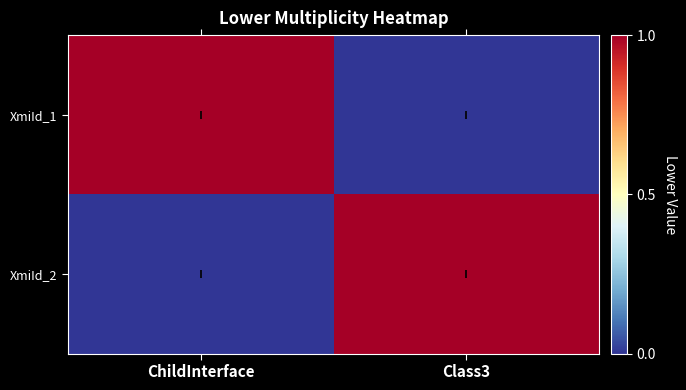

Reading right to left, transcribe all the data shown in this chart.

XmiId_1: Class3=0	ChildInterface=1
XmiId_2: Class3=1	ChildInterface=0